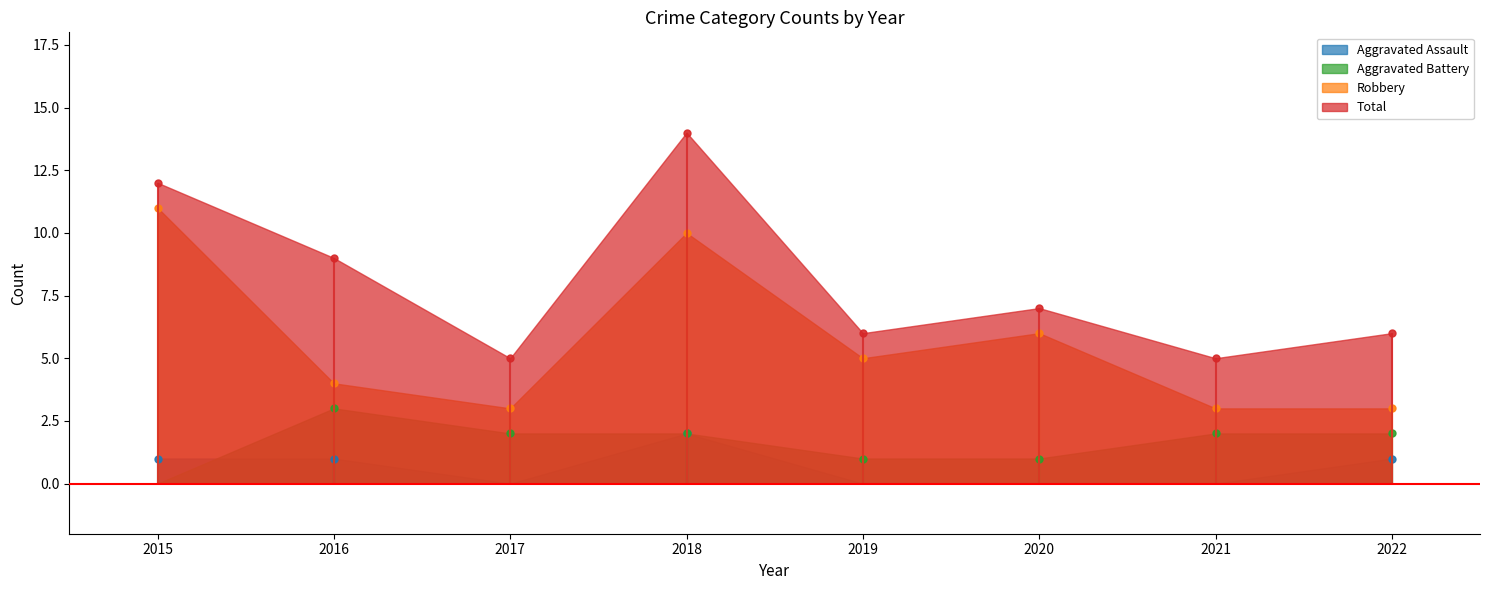

At which label does Aggravated Battery reach its peak?

2016